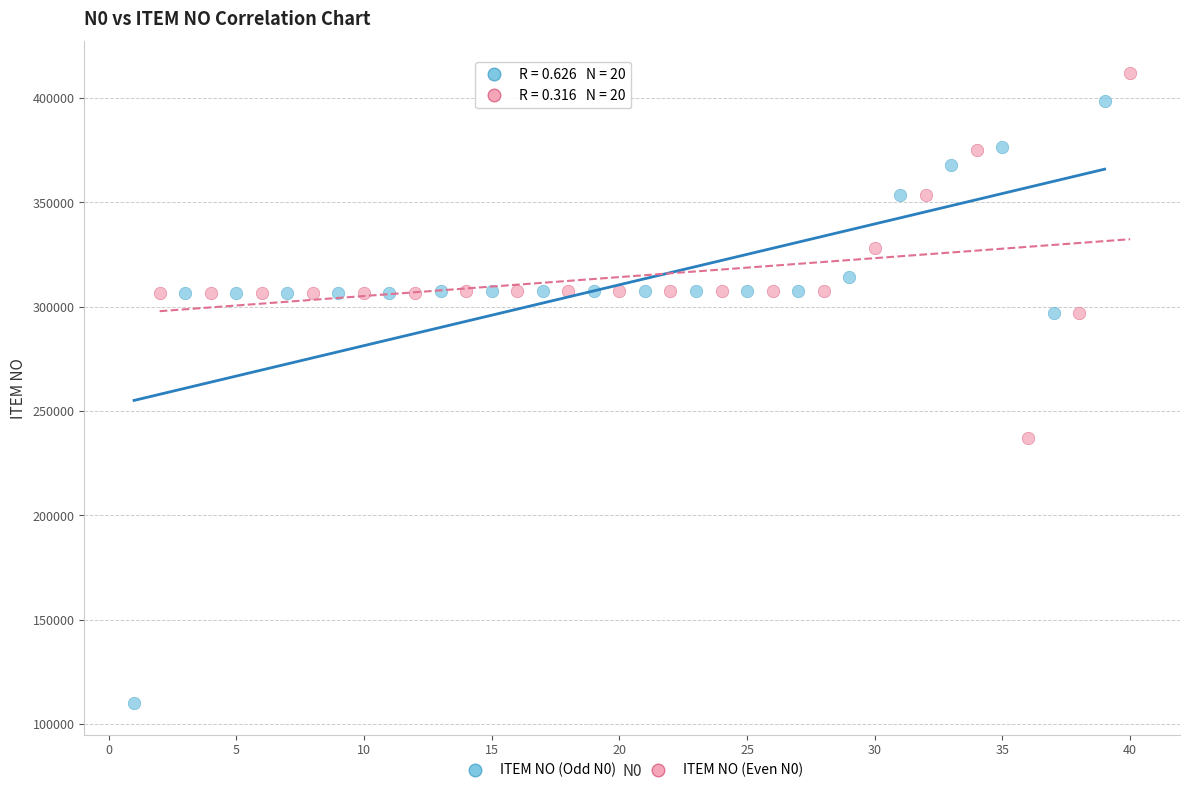

Which series reaches the minimum Y coordinate?

ITEM NO (Odd N0)